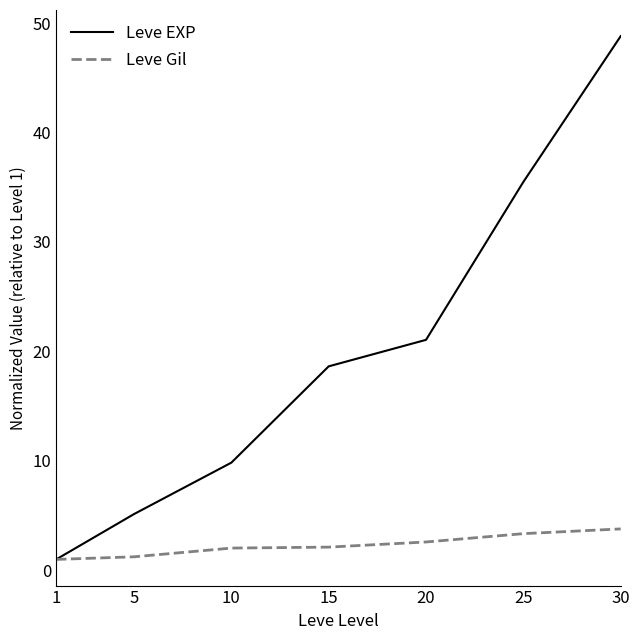

What is the sum of all Leve Gil values?

16.1